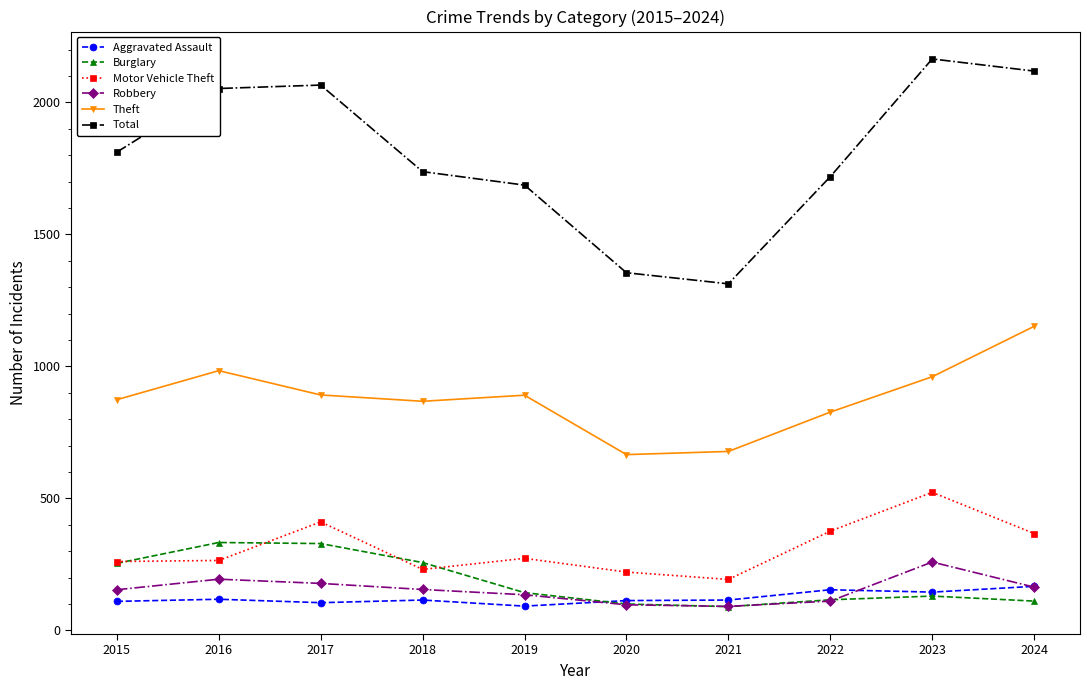

True or false: Total and Theft intersect in this chart.

False